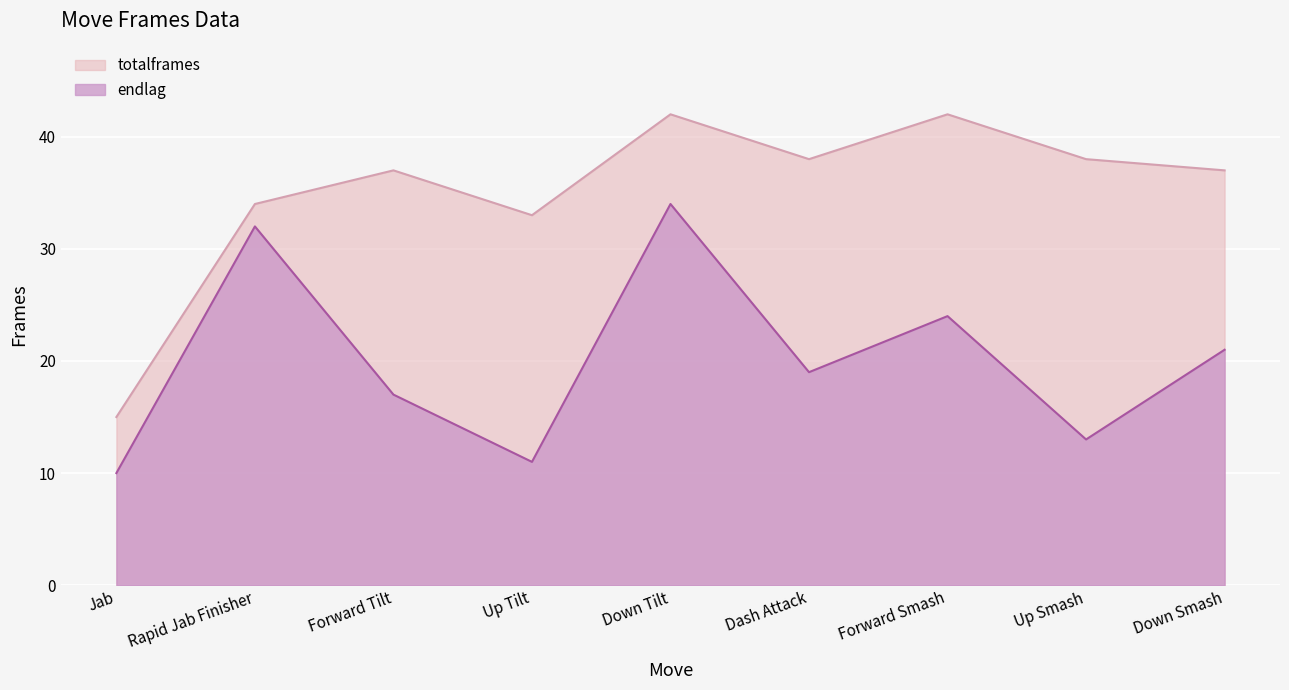

The totalframes series shows 33 at Up Tilt. True or false?

True